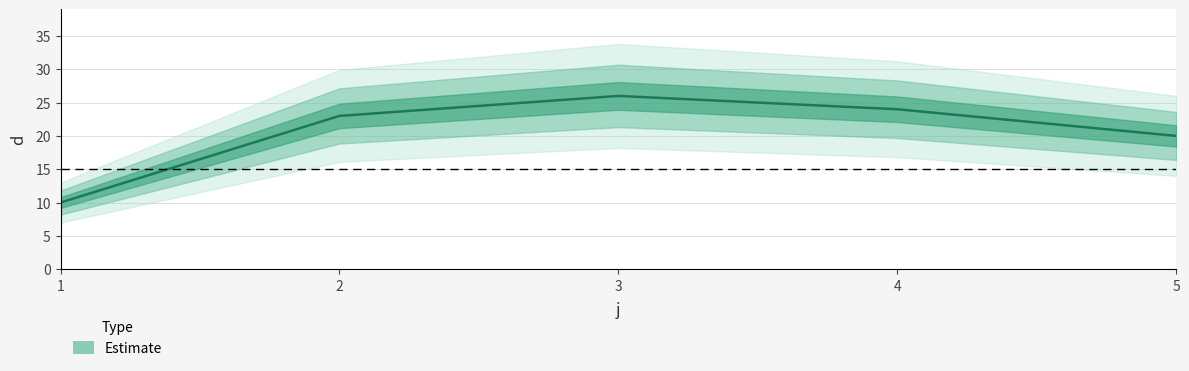

What is the maximum value shown in the chart?

26